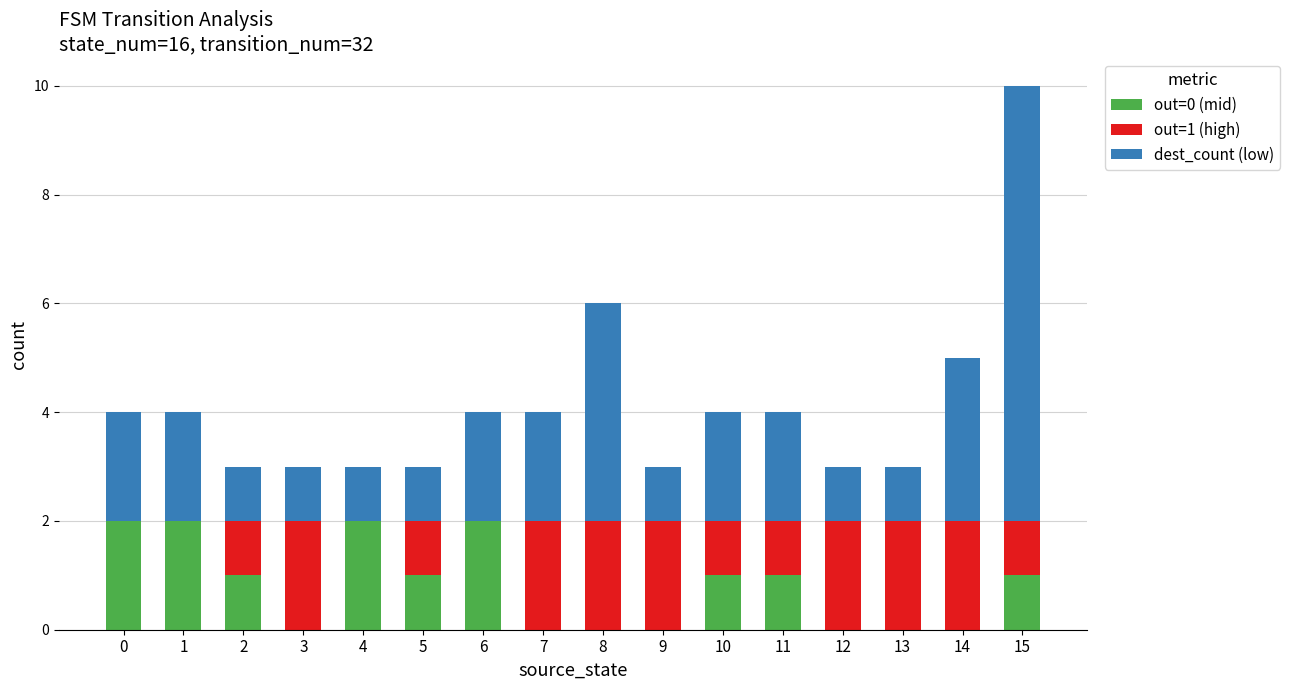

True or false: out=0 (mid) has a value of 1 at 6.

False